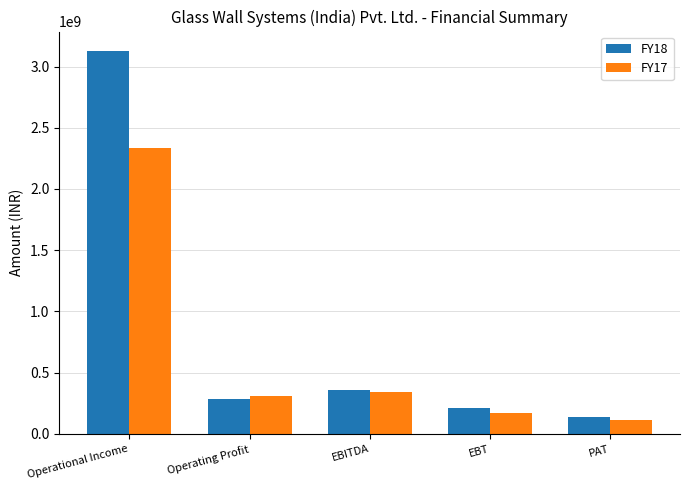

Is the value of FY18 at PAT greater than the value of FY17 at Operating Profit?

No